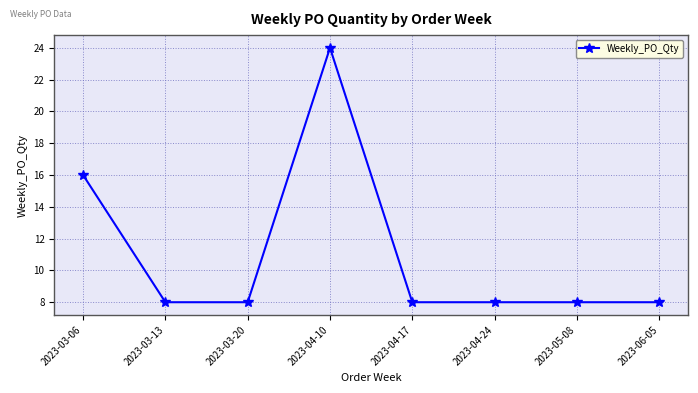

What position from the left is 2023-03-20?

3